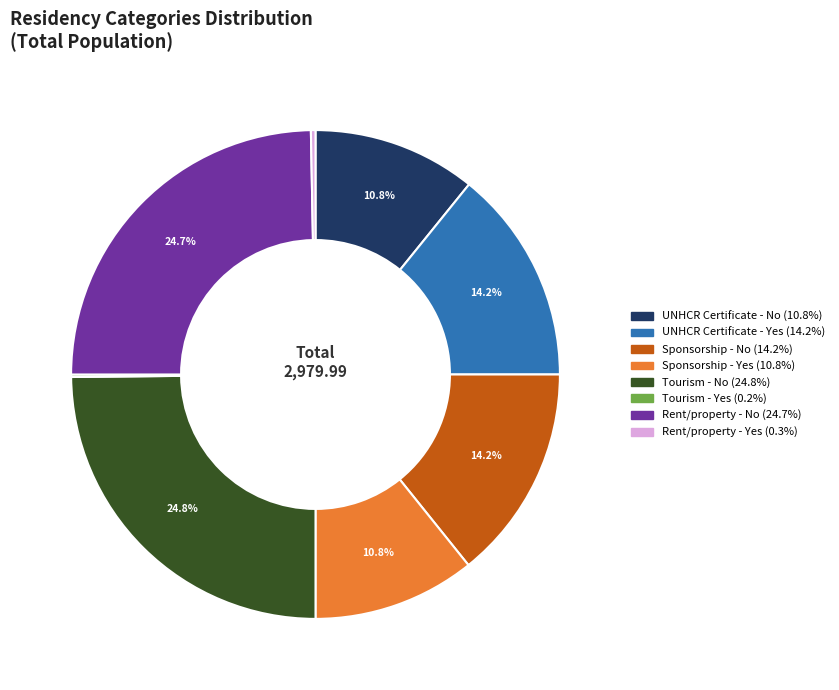

Does any single category account for the majority?

No